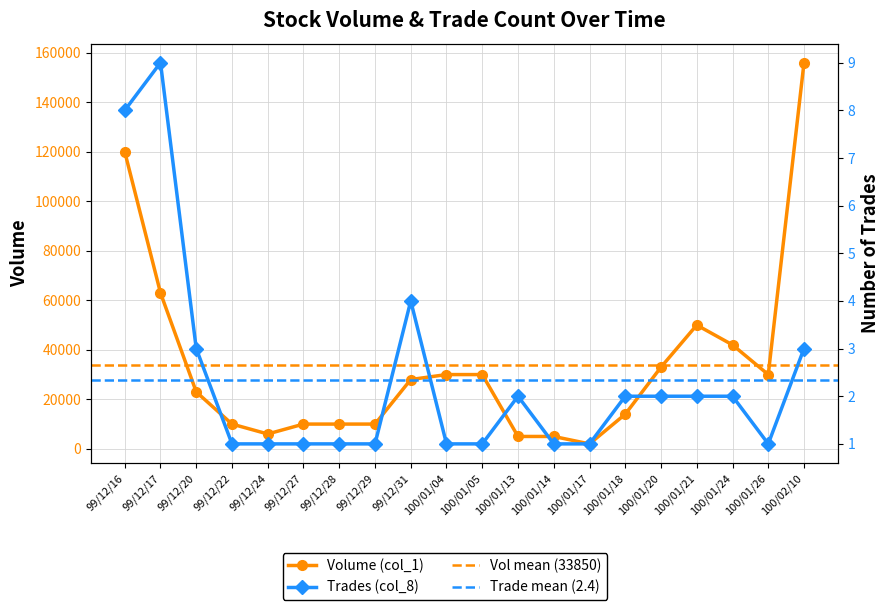

Rank the series by their average value, from lowest to highest.

Trades (col_8), Volume (col_1)